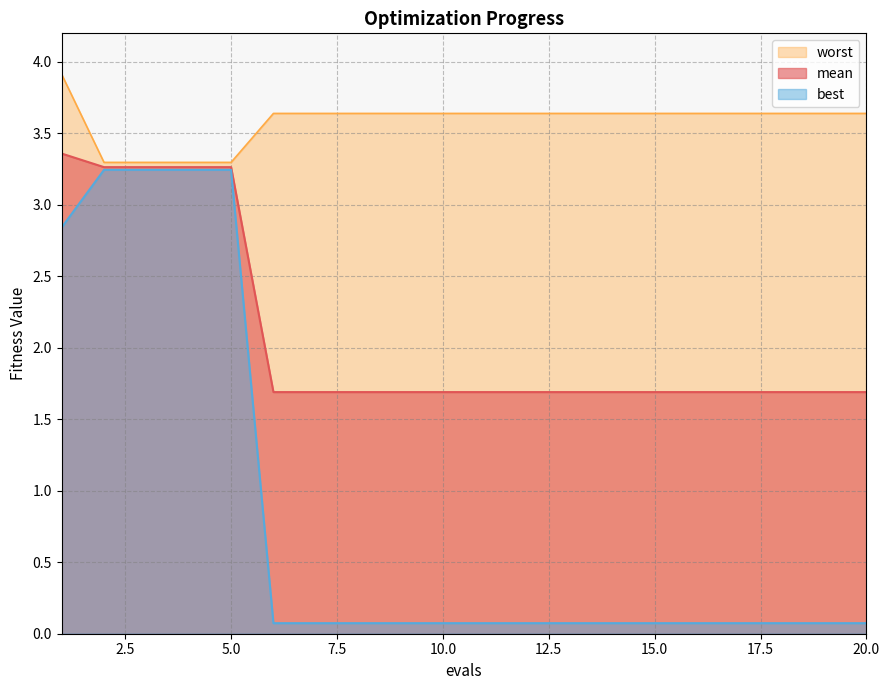

Which category has the highest value in the best series?

2